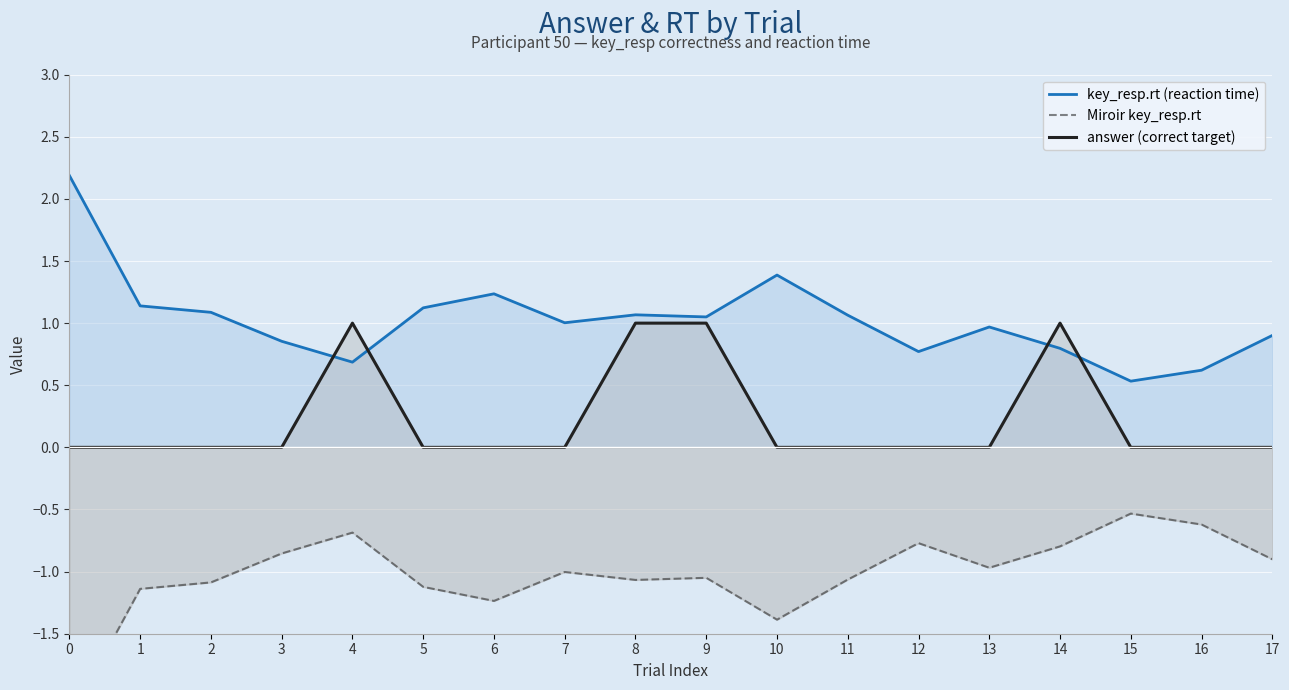

Which category has the highest value in the Miroir key_resp.rt series?

15